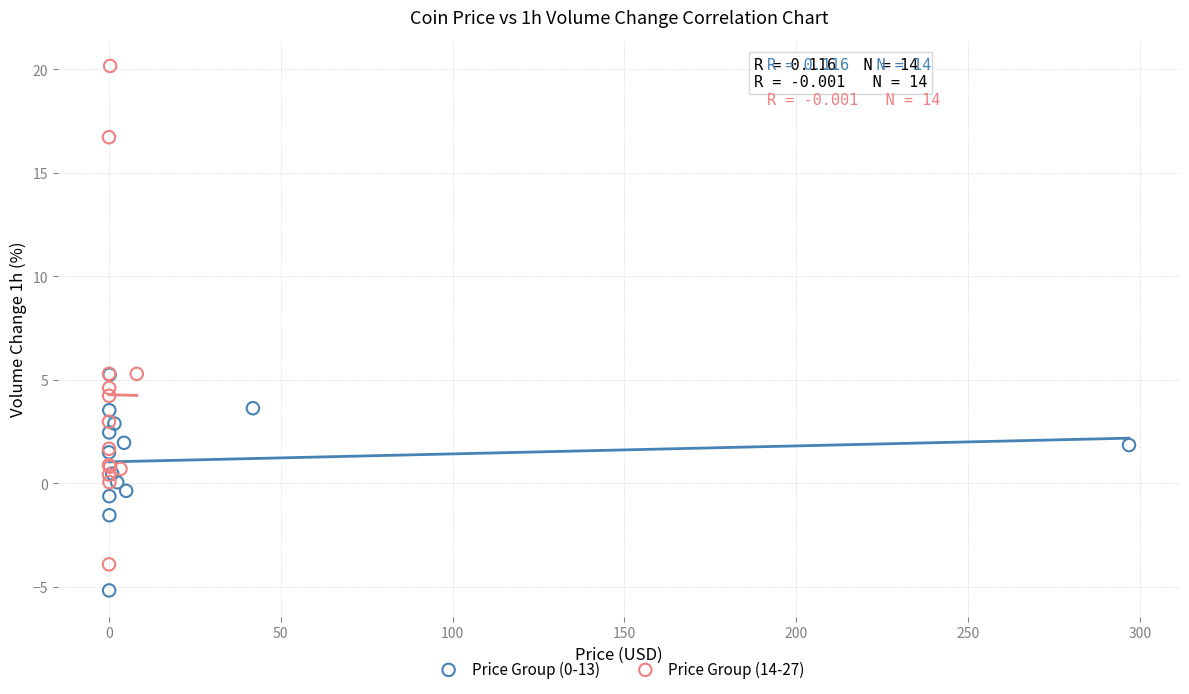

Which series has the largest Y range (max minus min)?

Price Group (14-27)